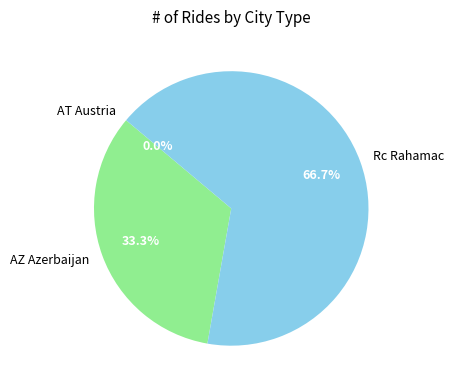

To the nearest percent, what is the average slice percentage?

33%